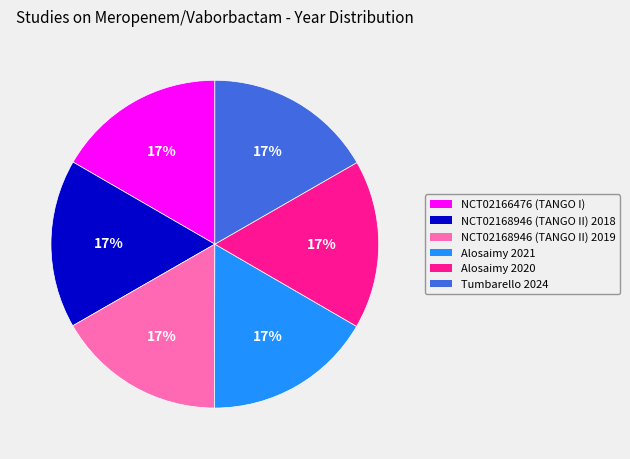

To the nearest percent, what percentage of the pie is Tumbarello 2024?

17%